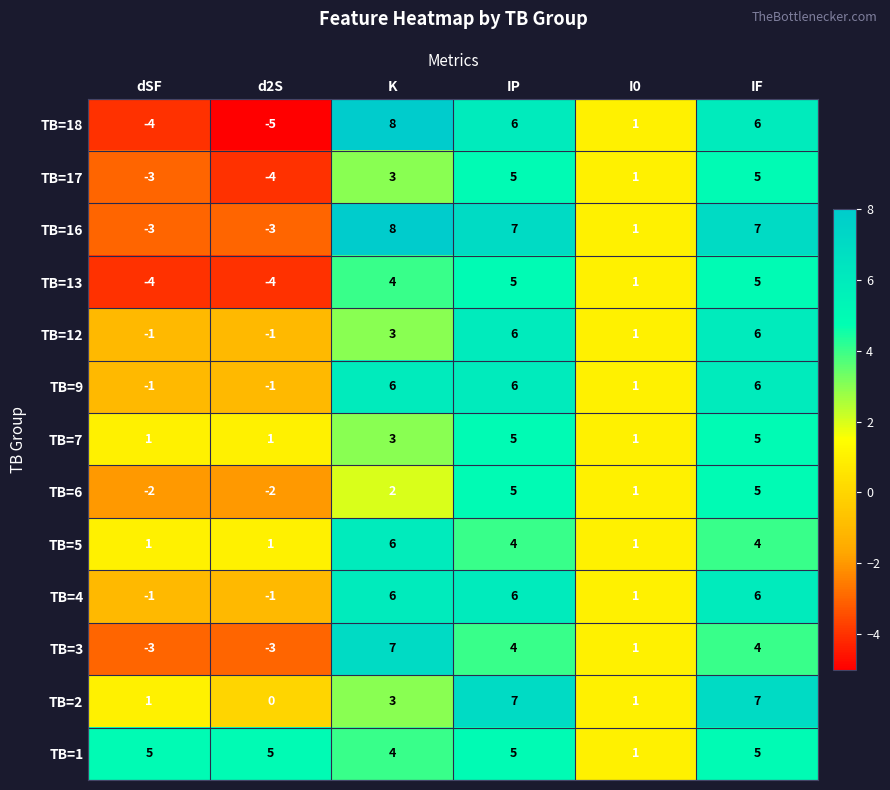

Where does the TB=18 series first go above 6?

K